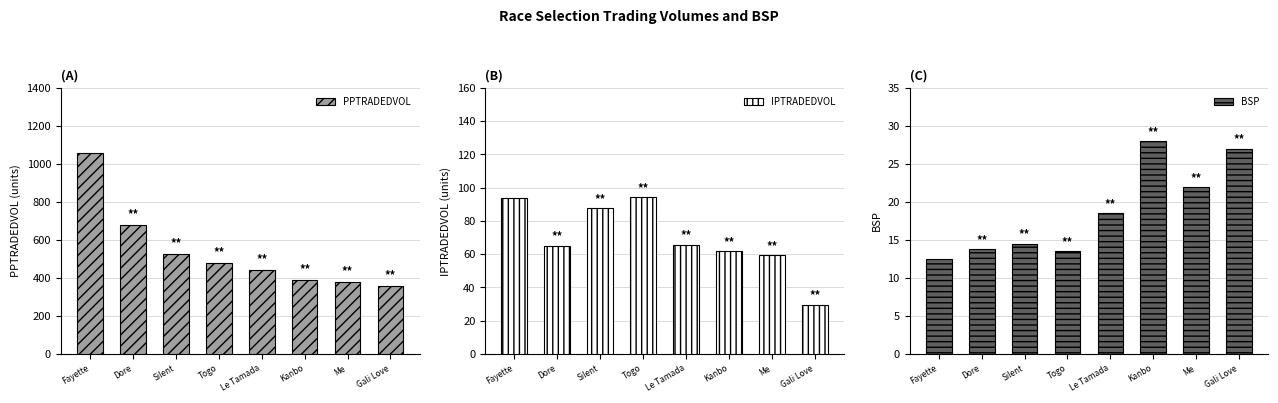

Does the chart contain any negative values?

No